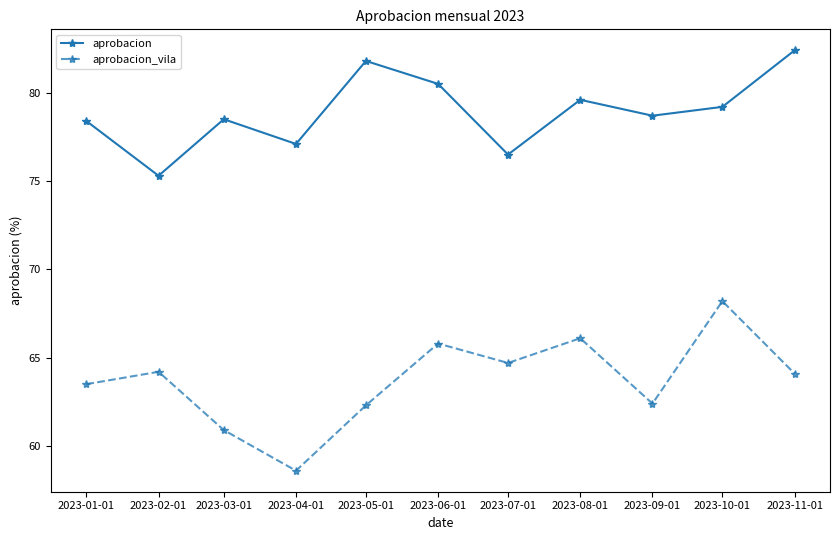

Rank the series by their average value, from highest to lowest.

aprobacion, aprobacion_vila